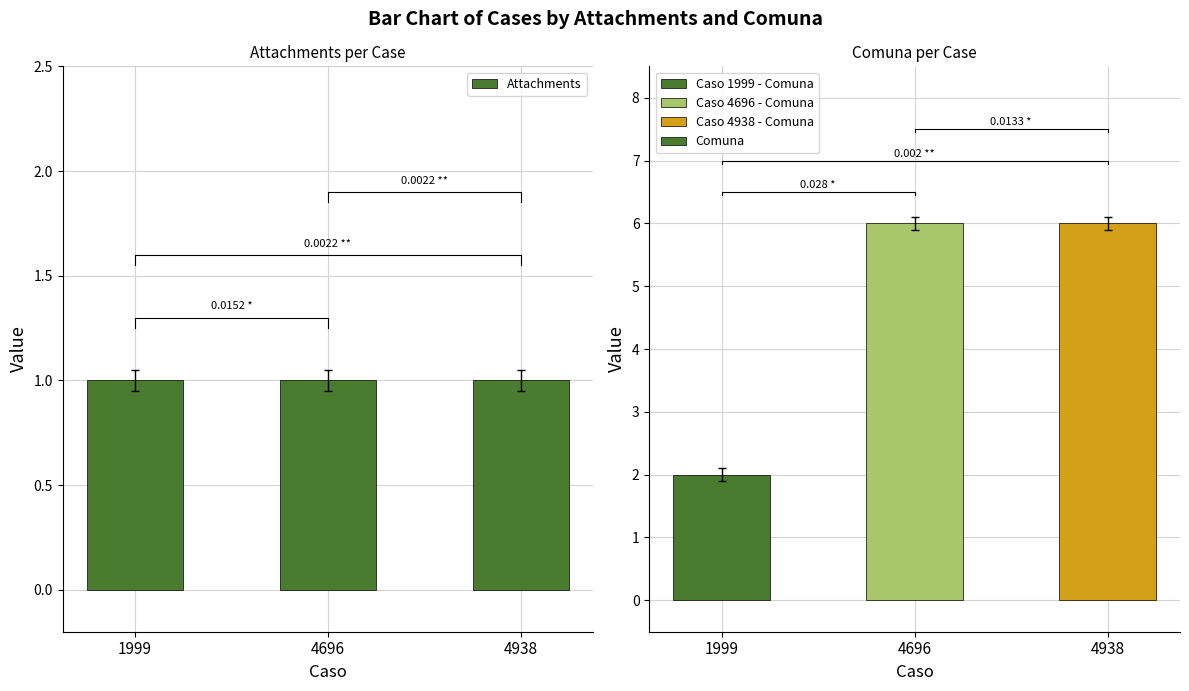

Is the value of Comuna at 1999 greater than the value of Attachments at 4696?

Yes